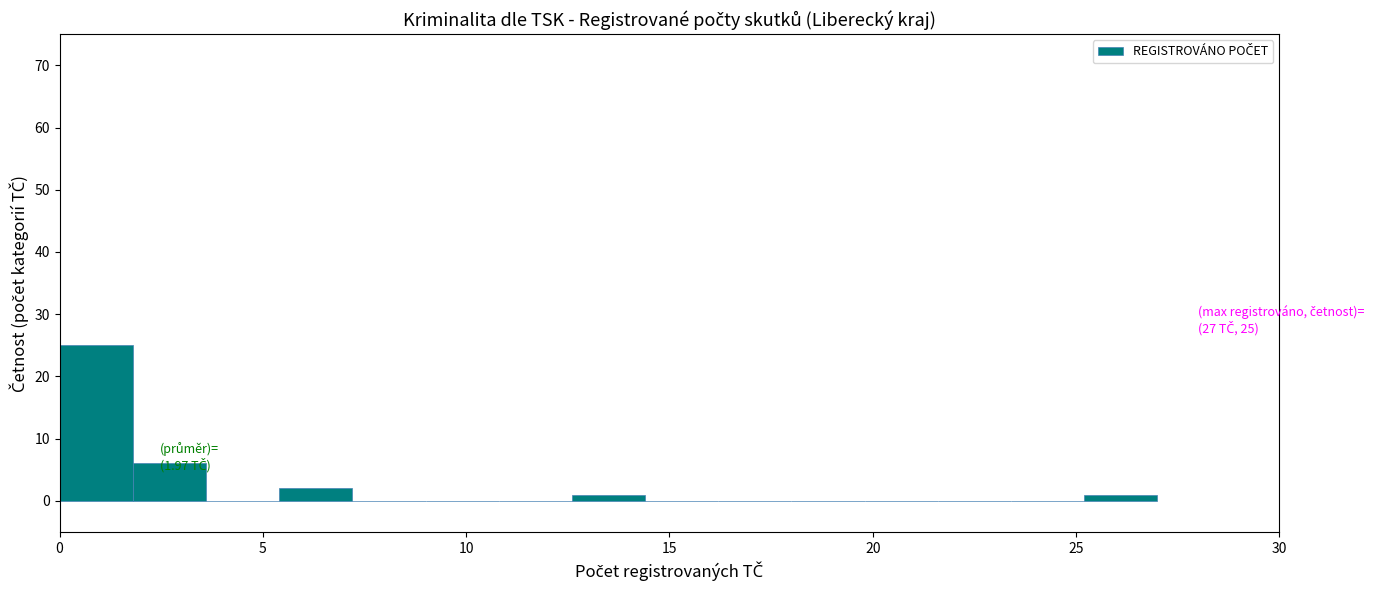

Read against the x-axis, roughly where is the centre of the tallest bar?

1.0